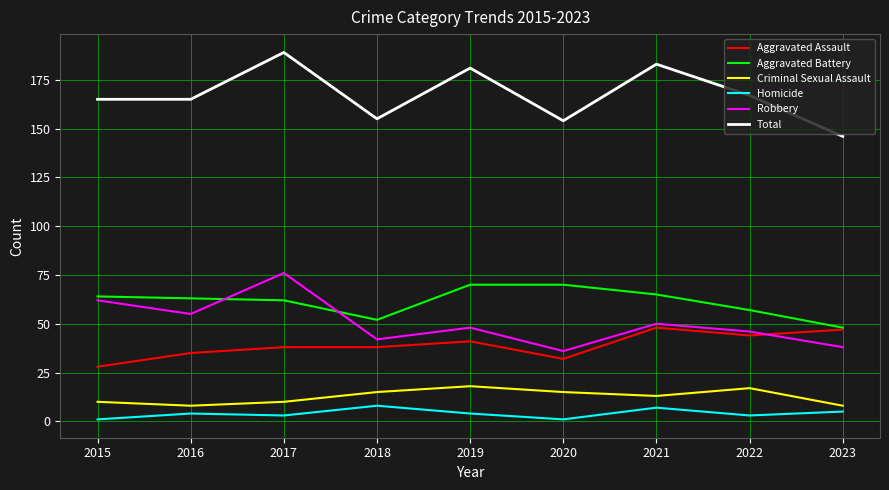

Between 2021 and 2022, which series saw the biggest shift?

Total